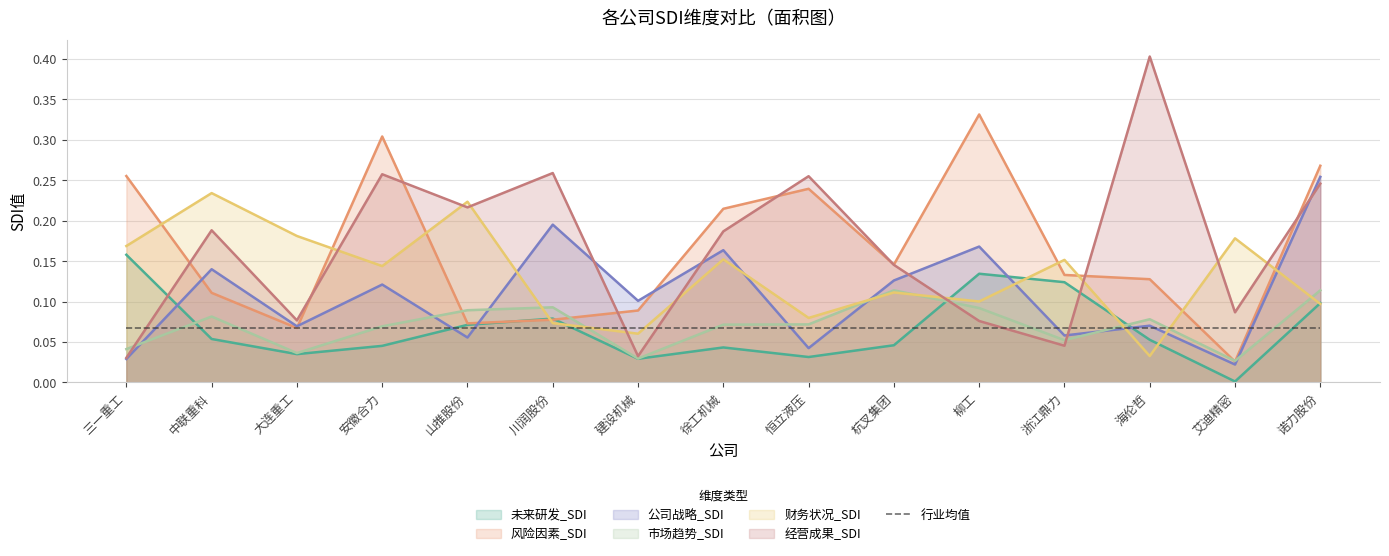

At which label does 公司战略_SDI reach its peak?

诺力股份